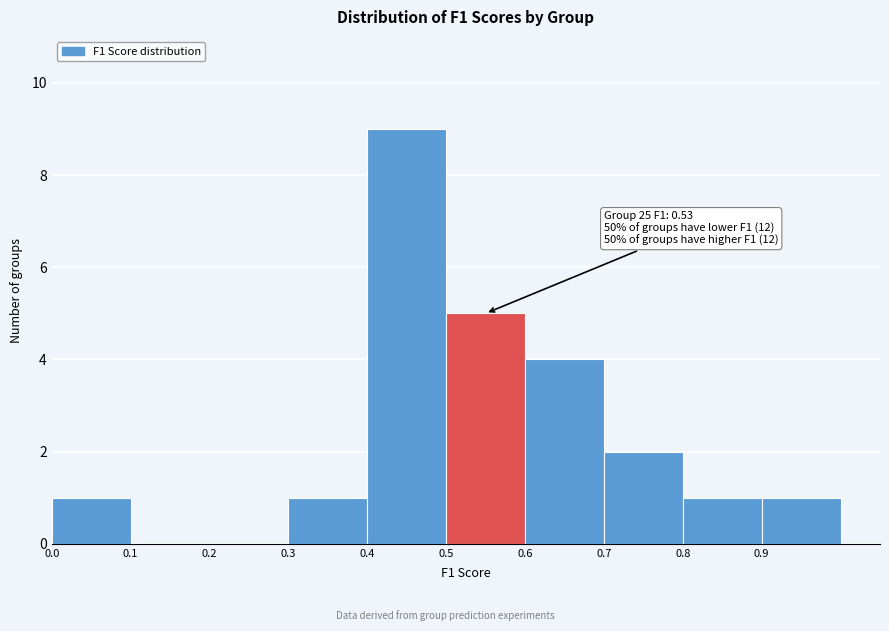

Which range on the x-axis has the tallest bar?

0.4 to 0.5